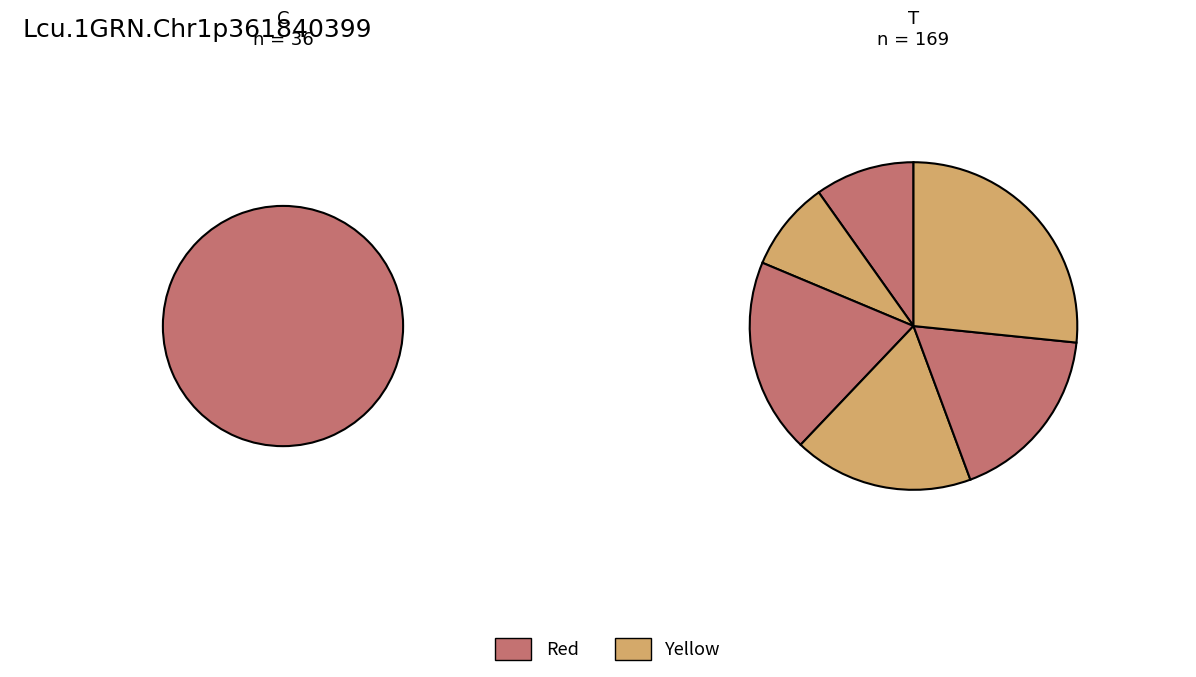

To the nearest percent, what is the difference between the largest and smallest slice percentages?

15%